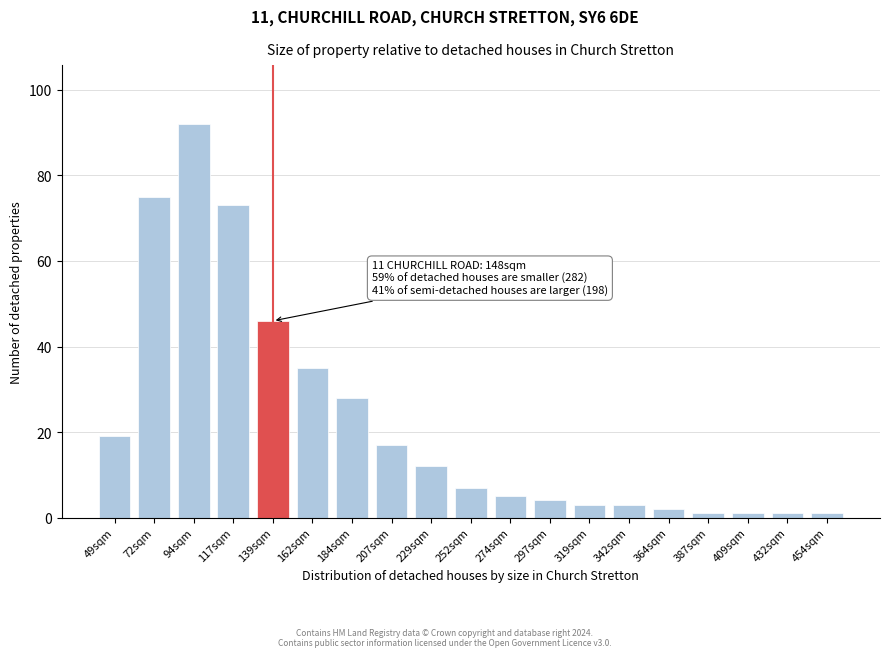

Reading left to right, what are all the values shown in this chart?

49sqm=19	72sqm=75	94sqm=92	117sqm=73	139sqm=46	162sqm=35	184sqm=28	207sqm=17	229sqm=12	252sqm=7	274sqm=5	297sqm=4	319sqm=3	342sqm=3	364sqm=2	387sqm=1	409sqm=1	432sqm=1	454sqm=1